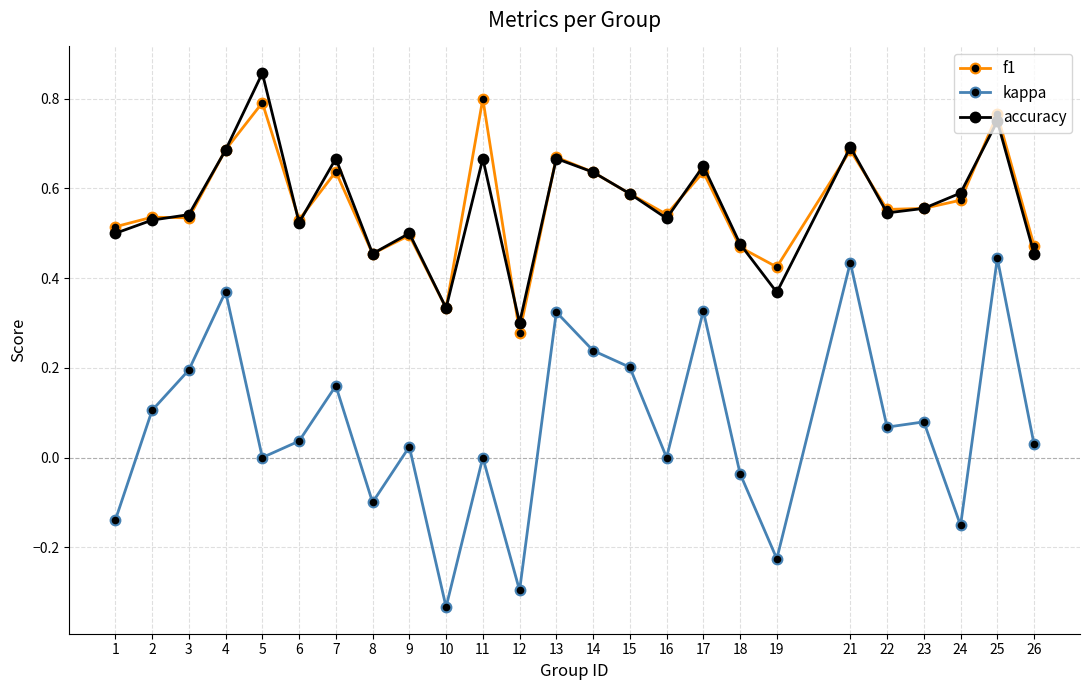

At which category is the sum across all series the highest?

25